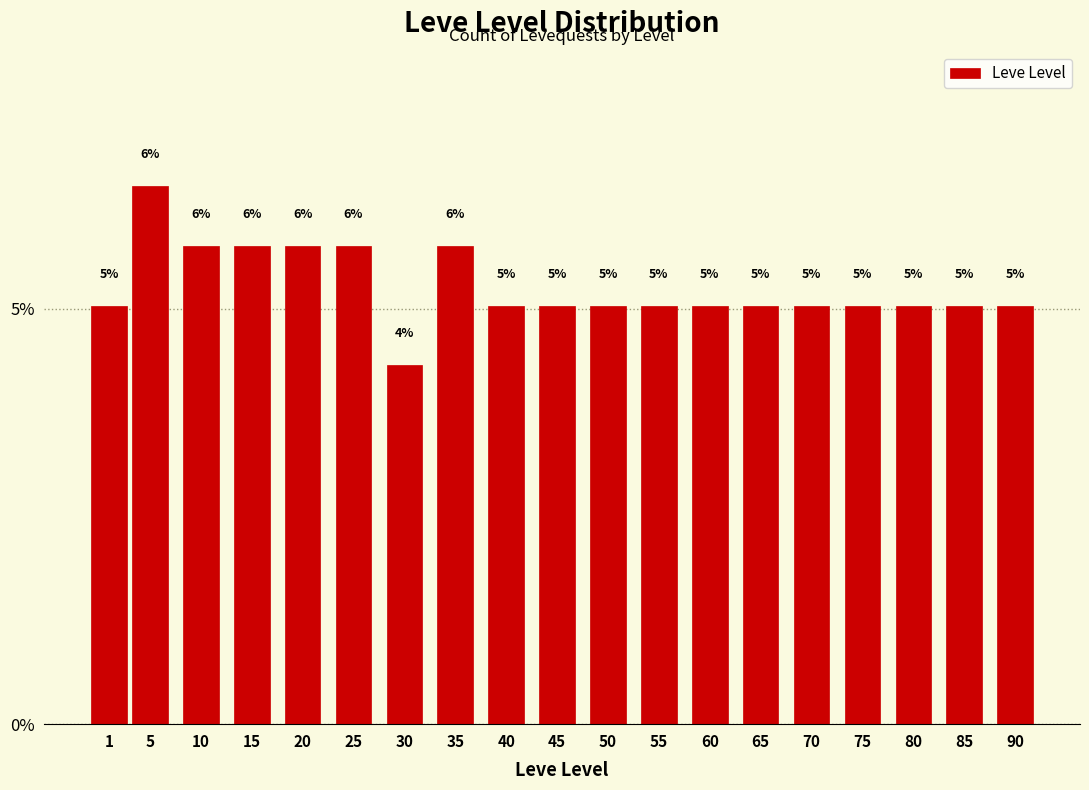

Does the chart contain any negative values?

No